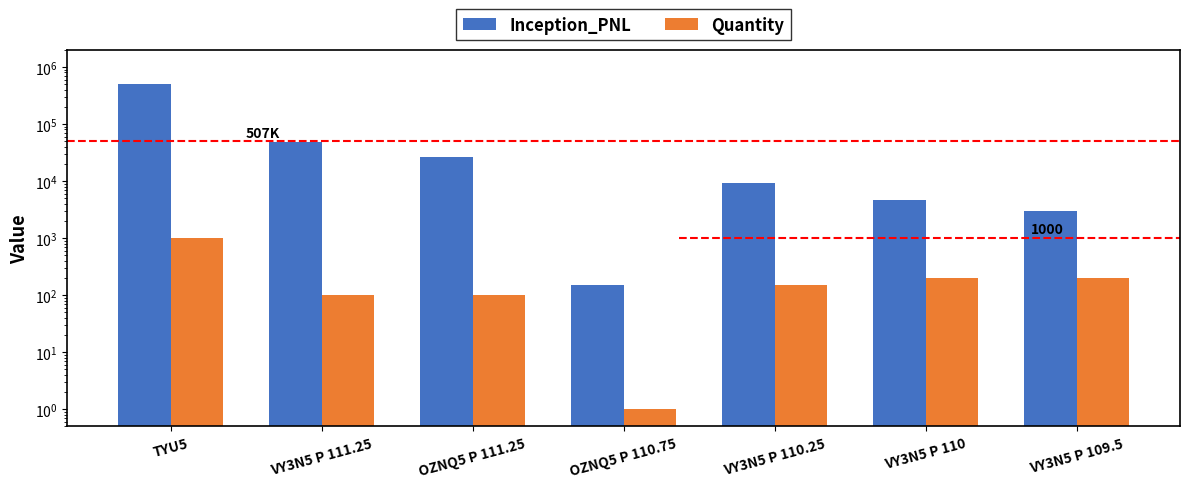

What is the maximum value shown in the chart?

507812.5